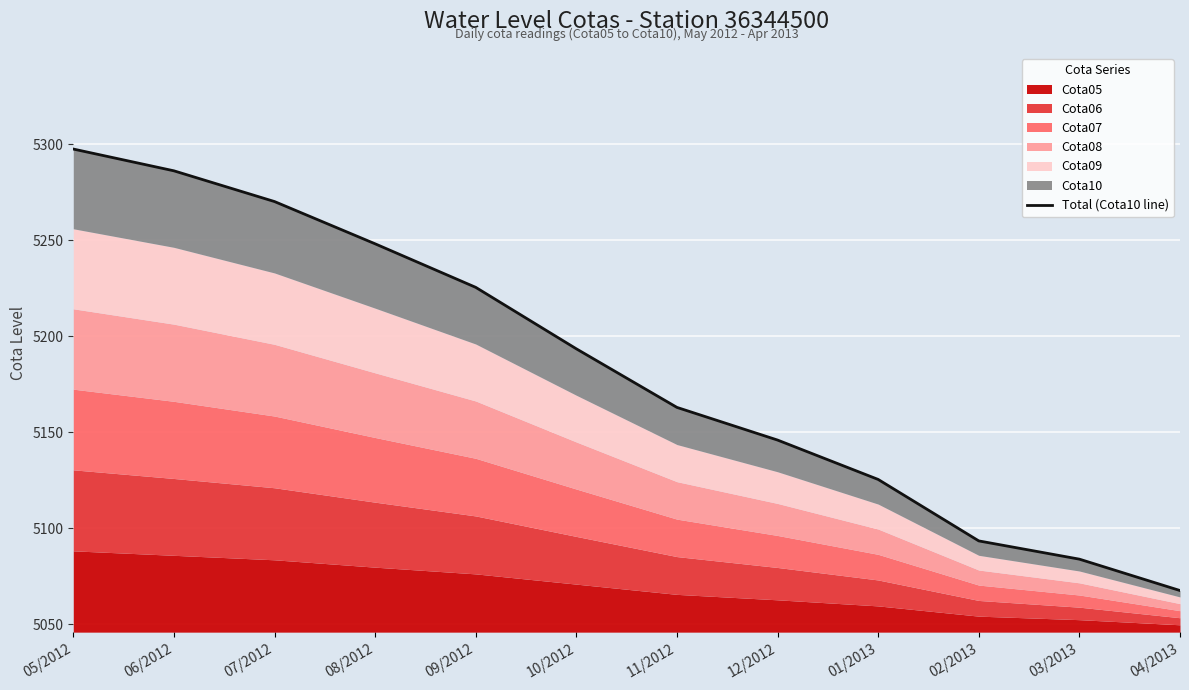

The chart shows a value of 8080.9 at 04/2013. True or false?

False